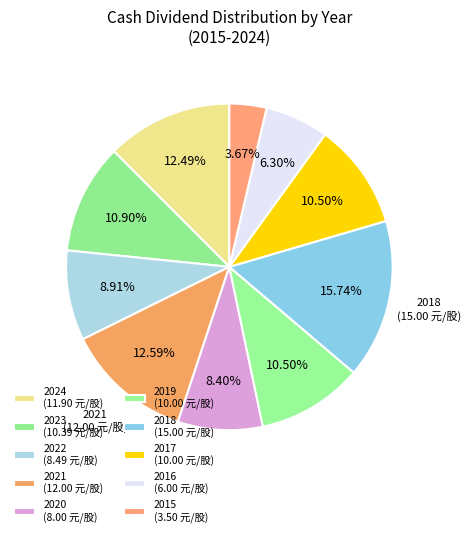

How many segments does this pie chart have?

10